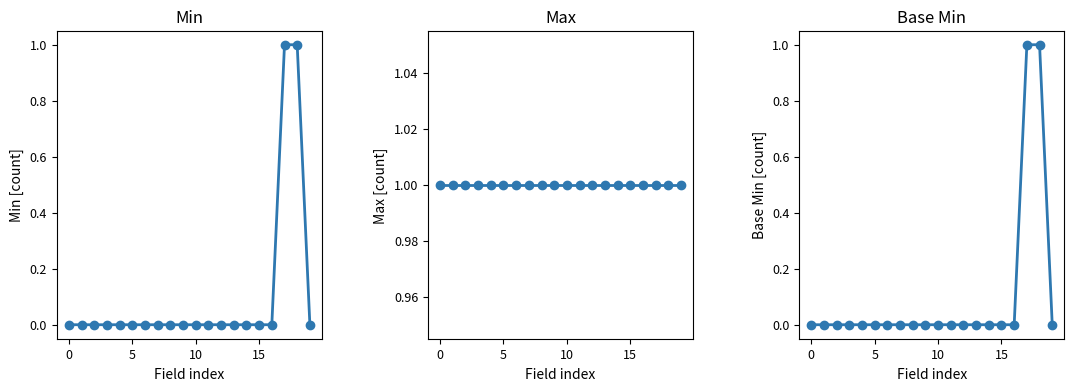

True or false: Base Min and Min cross at least once.

False